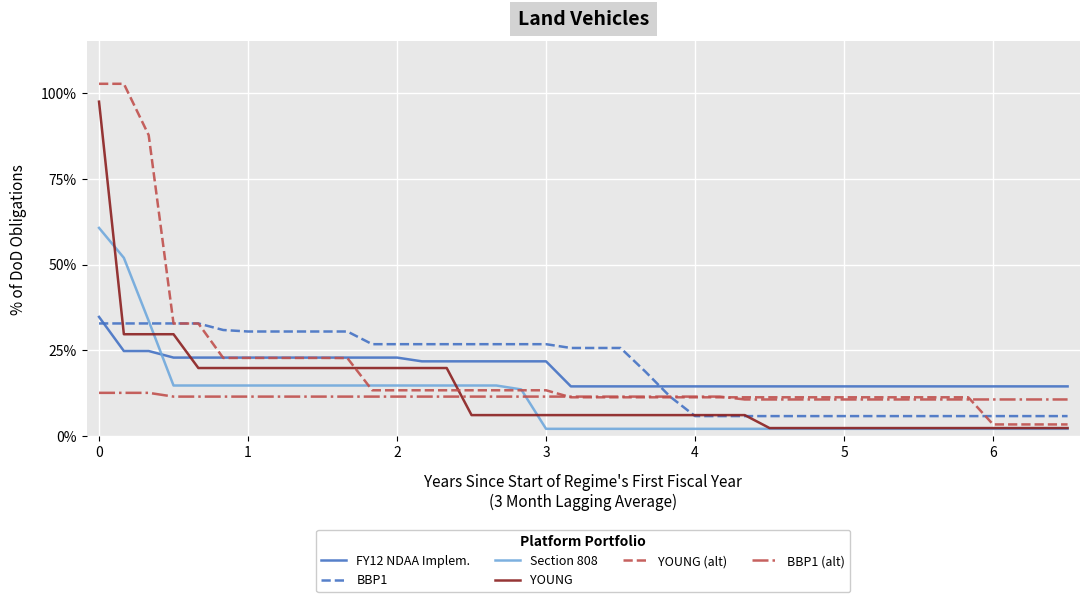

What are all the series names shown in the legend?

FY12 NDAA Implem., BBP1, Section 808, YOUNG, YOUNG (alt), BBP1 (alt)